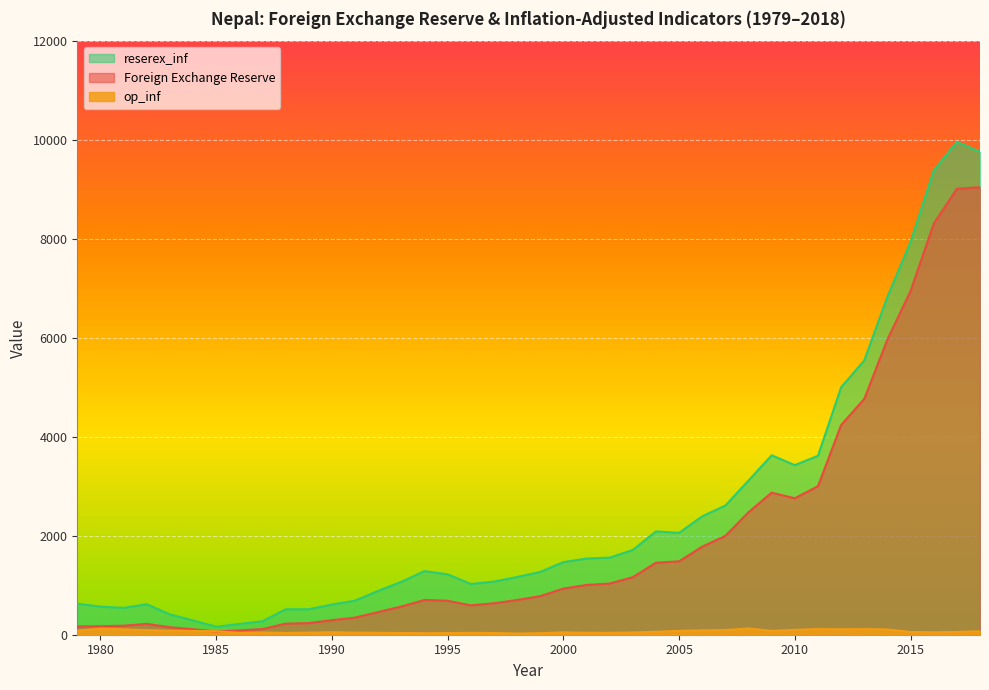

What is the difference between the op_inf values at 2004 and 2003?

13.6